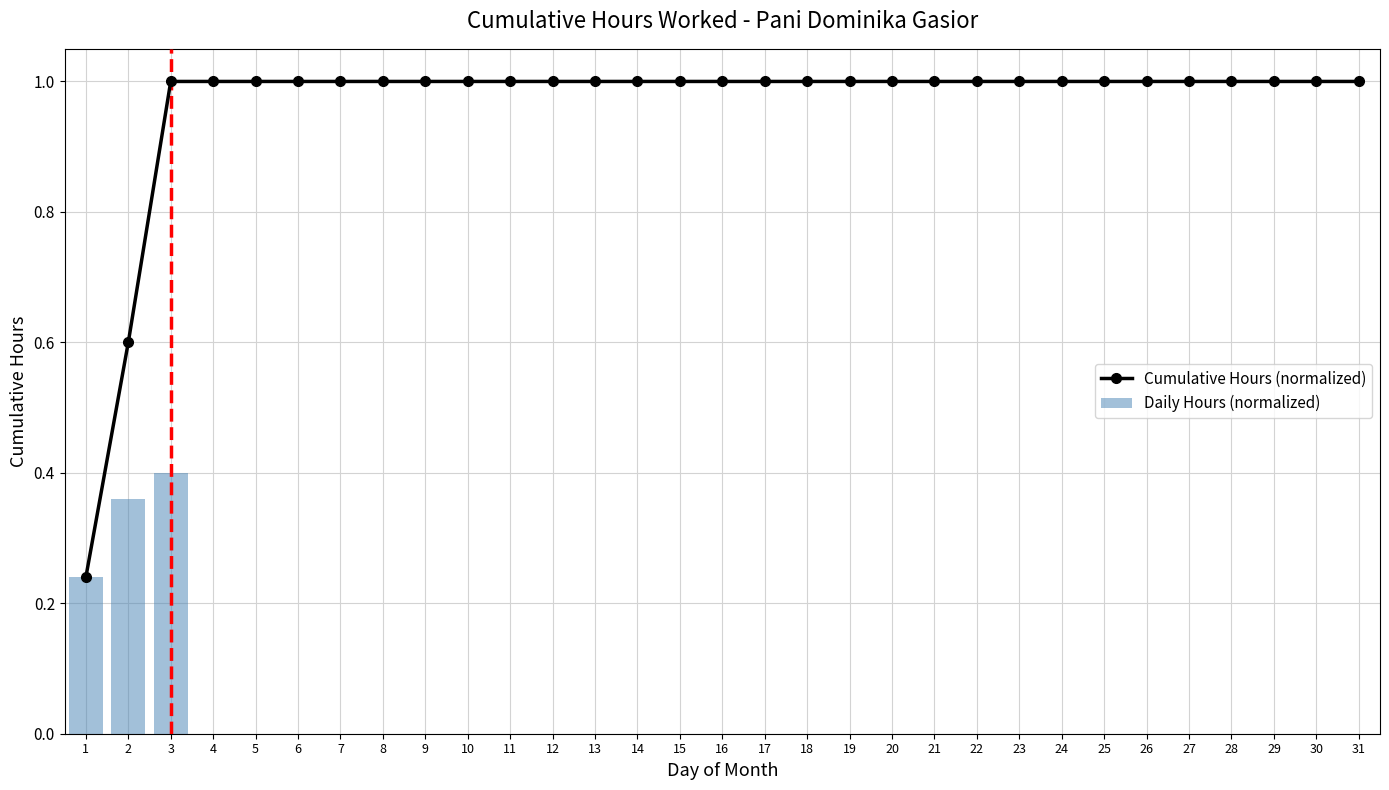

Which series changed the most between 1 and 5?

Cumulative Hours (normalized)